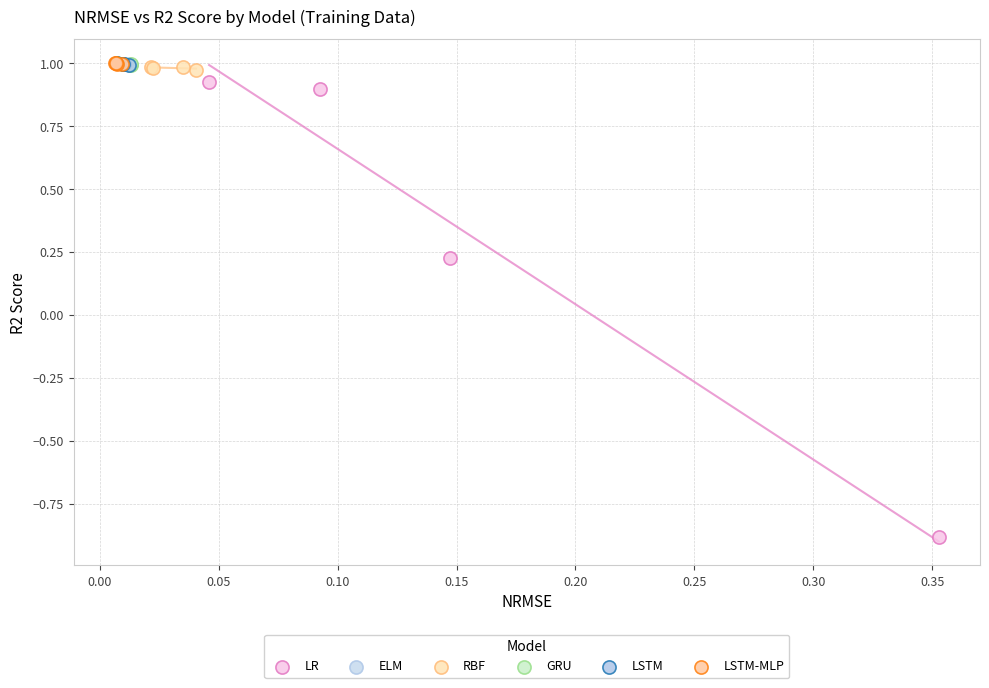

What are all the series names shown in the legend?

LR, ELM, RBF, GRU, LSTM, LSTM-MLP